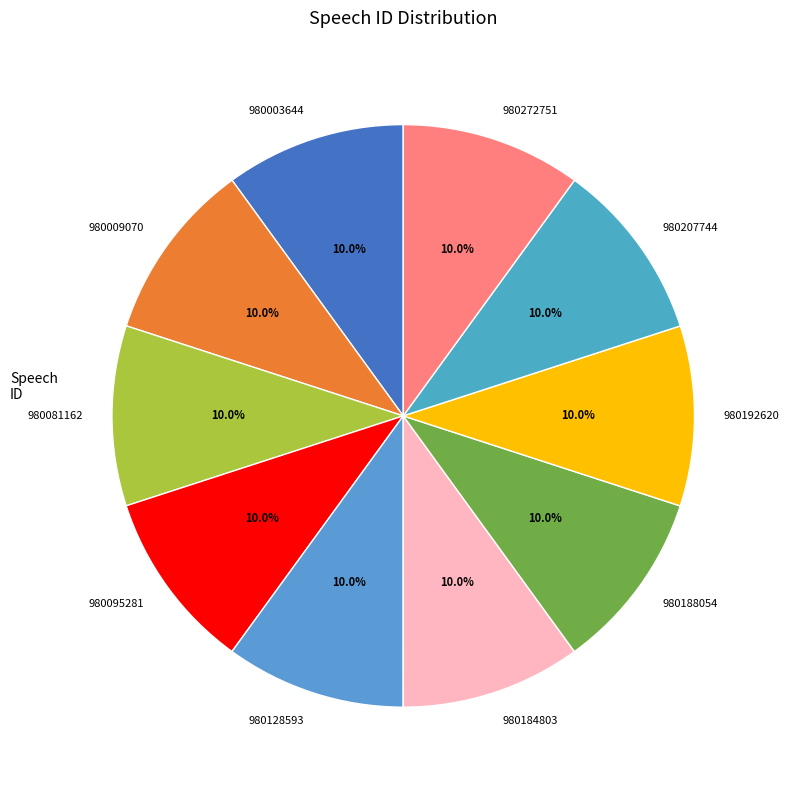

True or false: 980188054 accounts for 10% of the total.

True